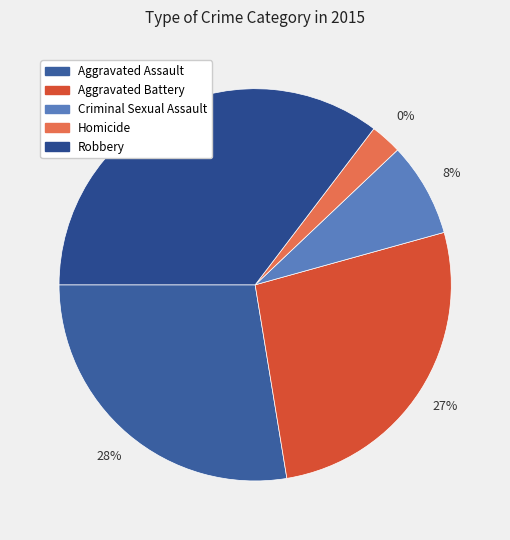

Is Homicide the majority of the pie?

No